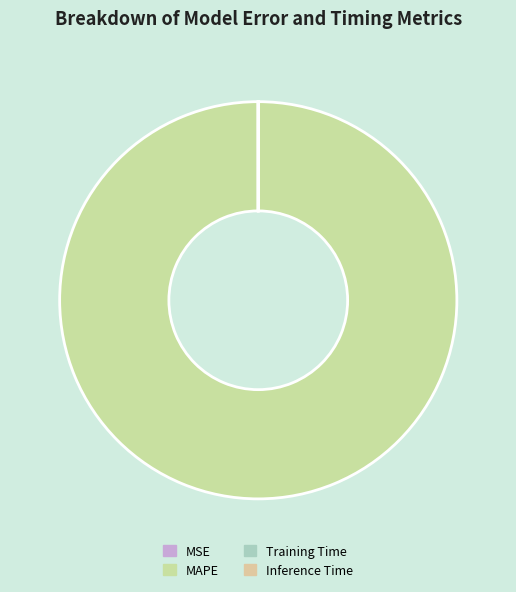

Count the number of slices in the pie.

4